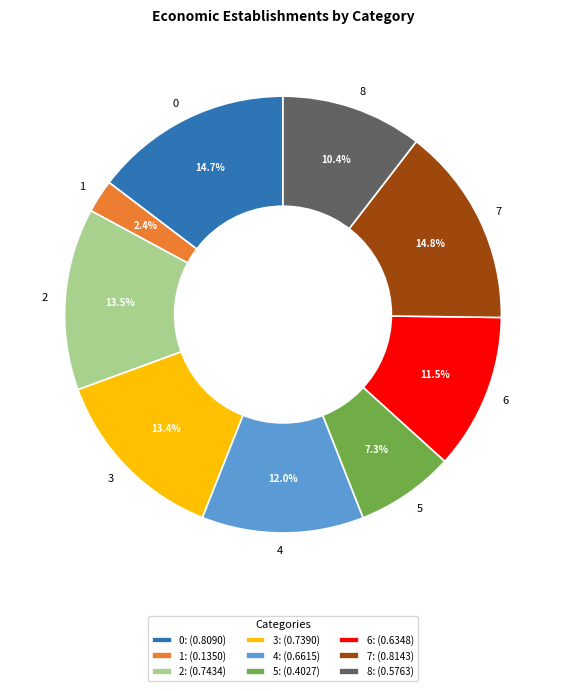

Which has a higher value, 7 or 8?

7